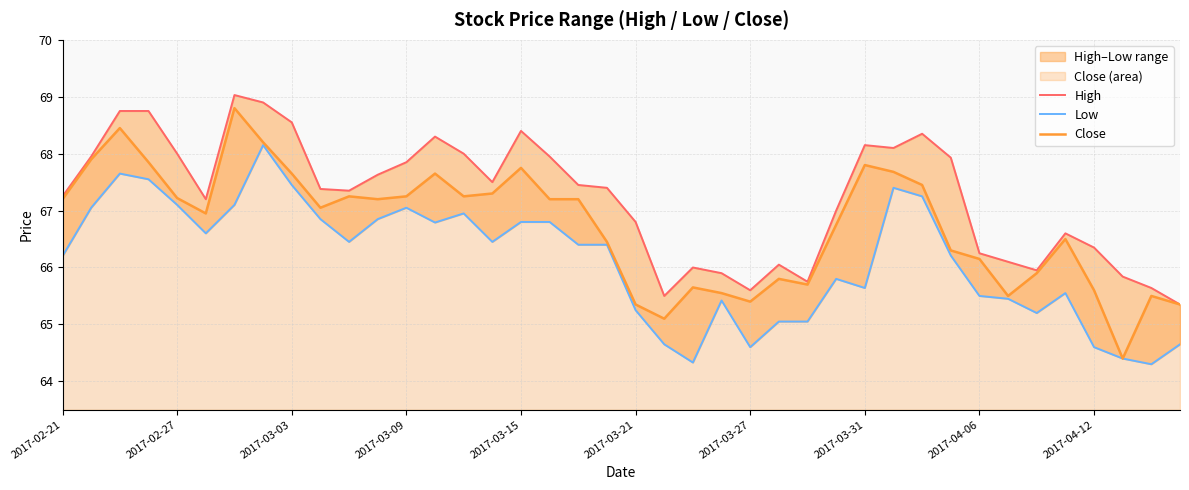

Does the chart display data point markers on the line(s)?

No